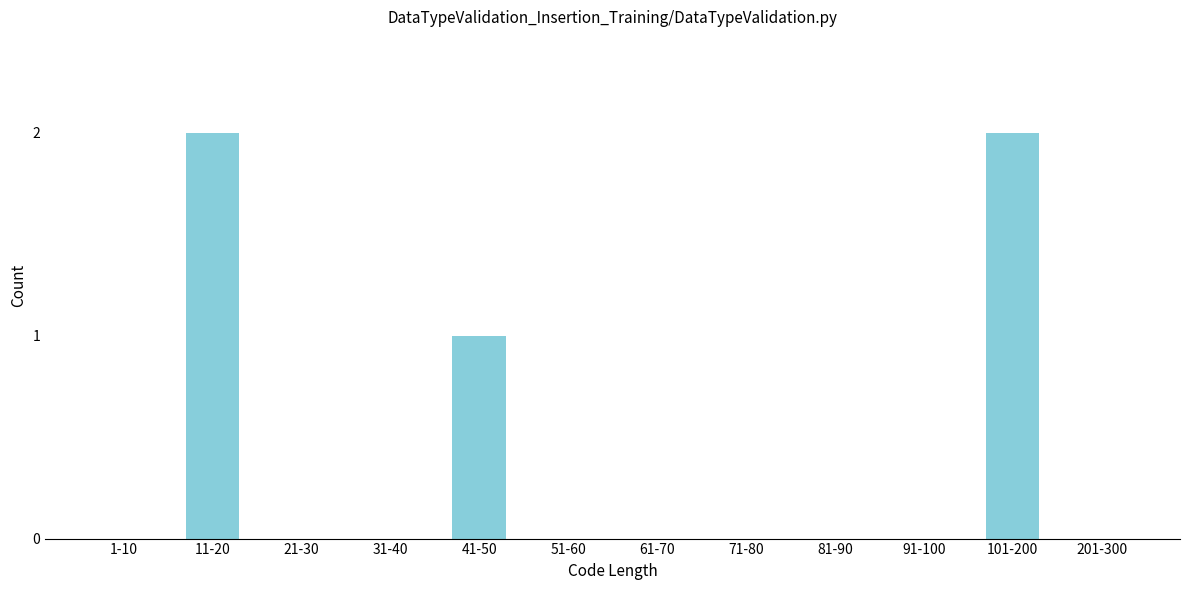

Reading left to right, what are all the values shown in this chart?

1-10=0	11-20=2	21-30=0	31-40=0	41-50=1	51-60=0	61-70=0	71-80=0	81-90=0	91-100=0	101-200=2	201-300=0